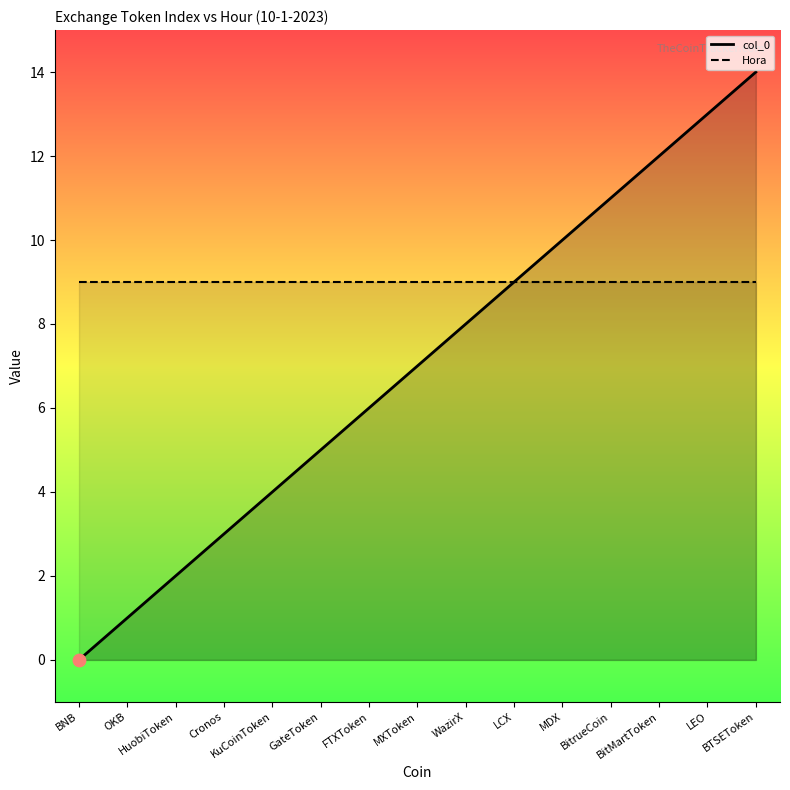

What is the ratio of the value at LEO to the value at BitMartToken?

1.1